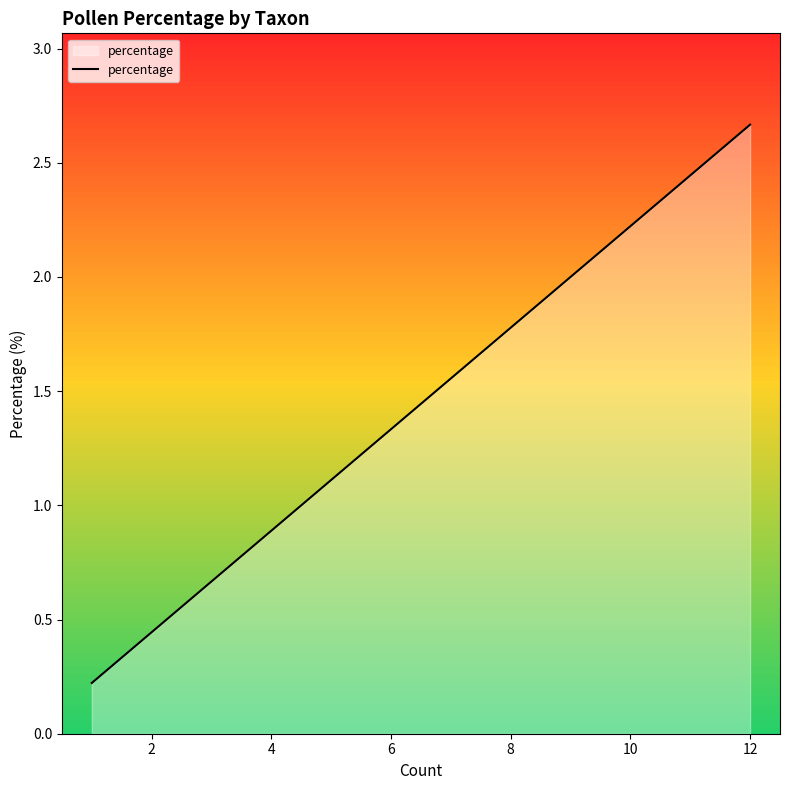

Does the chart have visible grid lines?

No